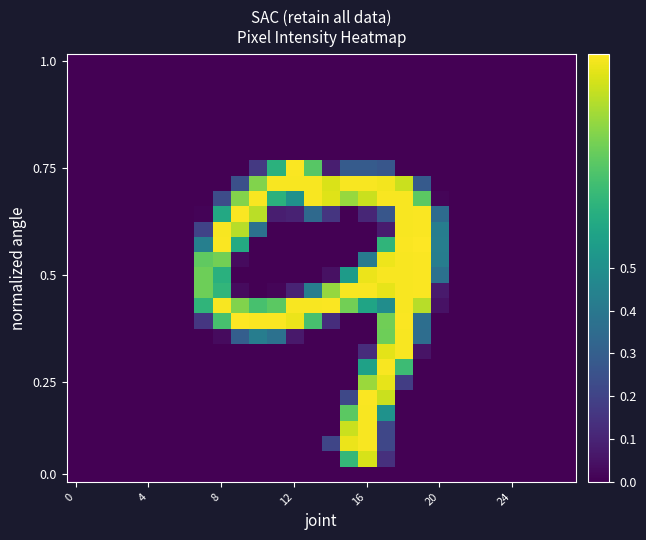

Count the number of data series in this chart.

28